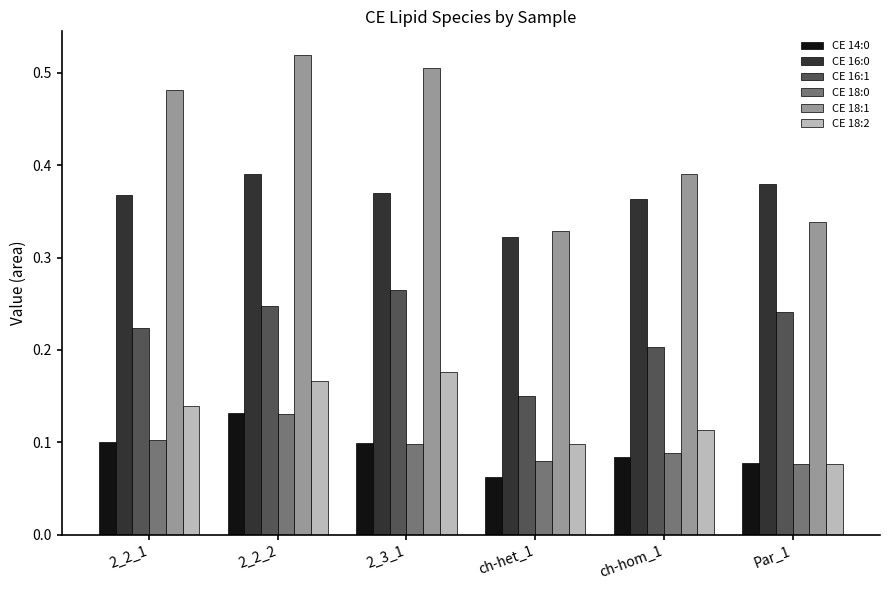

What is the total value across all series at 2_2_1?

1.4